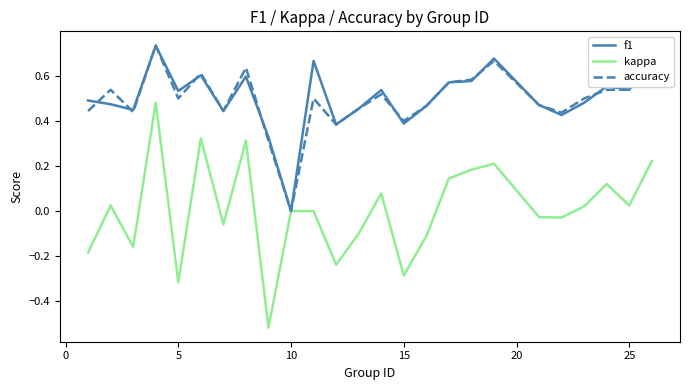

Which series has the largest range (max minus min)?

kappa